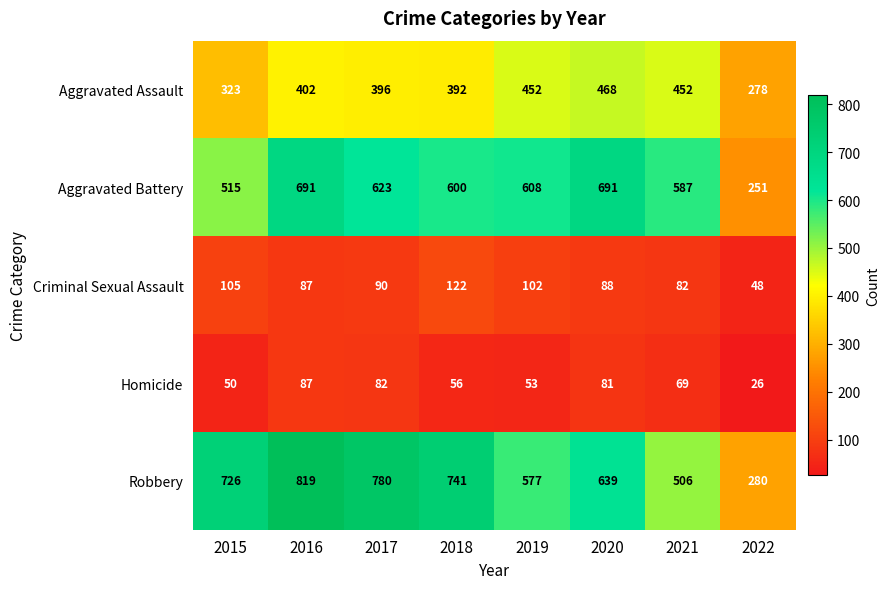

Count the number of categories in the chart.

8